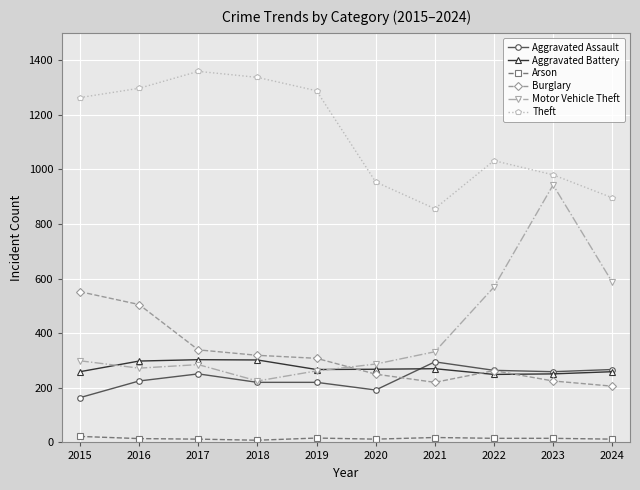

What is the sum of all Arson values?

144